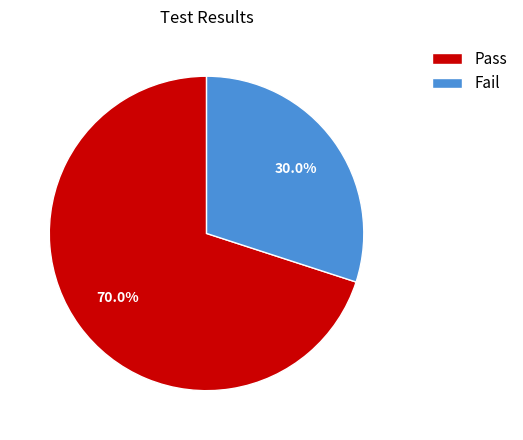

Which has a higher value, Fail or Pass?

Pass